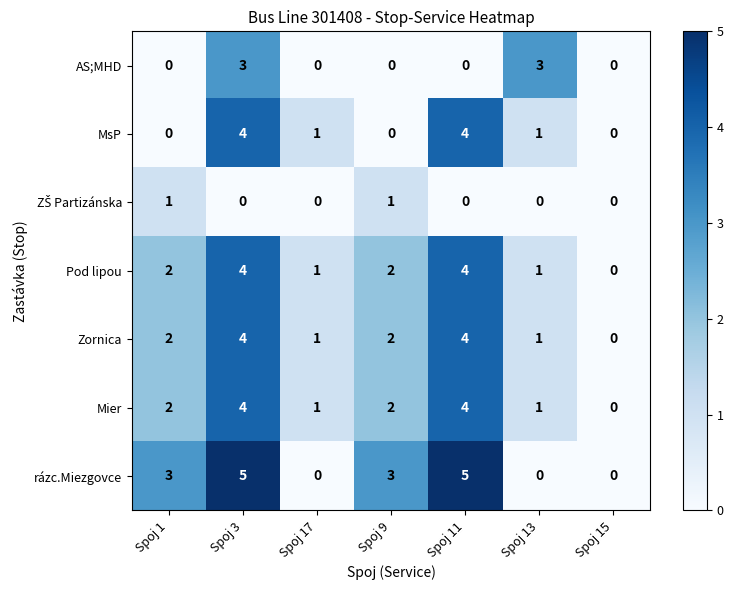

Count the Zornica values in the range 1 to 4.

6